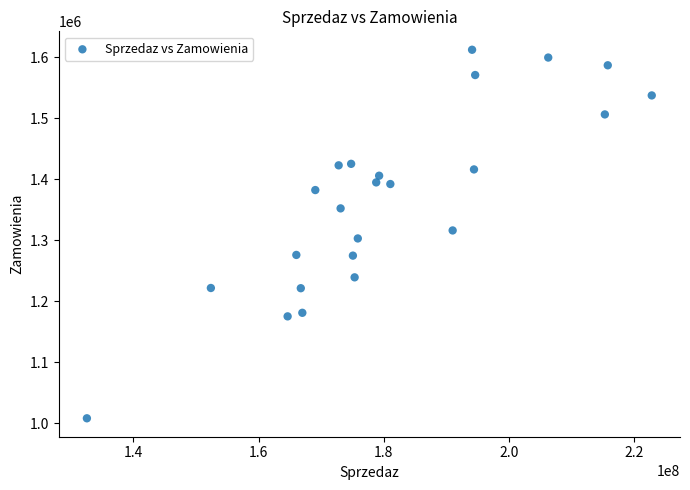

What is the range of Y values (max minus min)?

604254